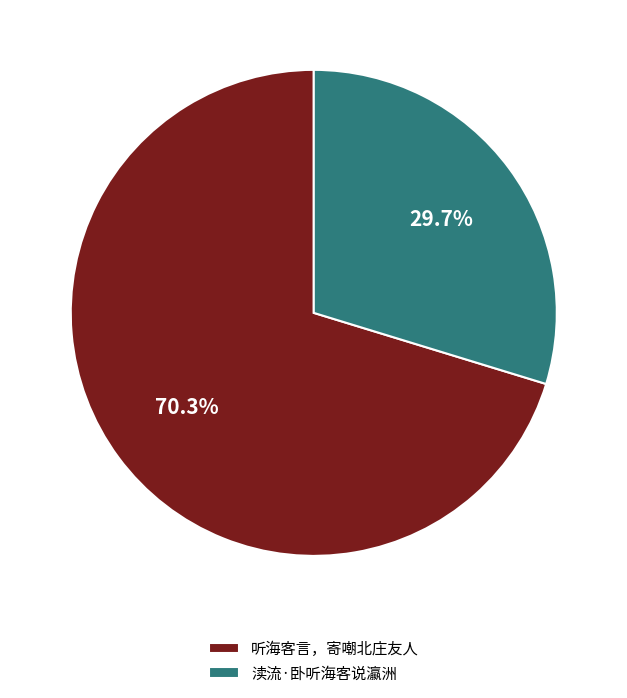

To the nearest percent, what is the difference between the 听海客言，寄嘲北庄友人 and 渎流·卧听海客说瀛洲 slice percentages?

41%